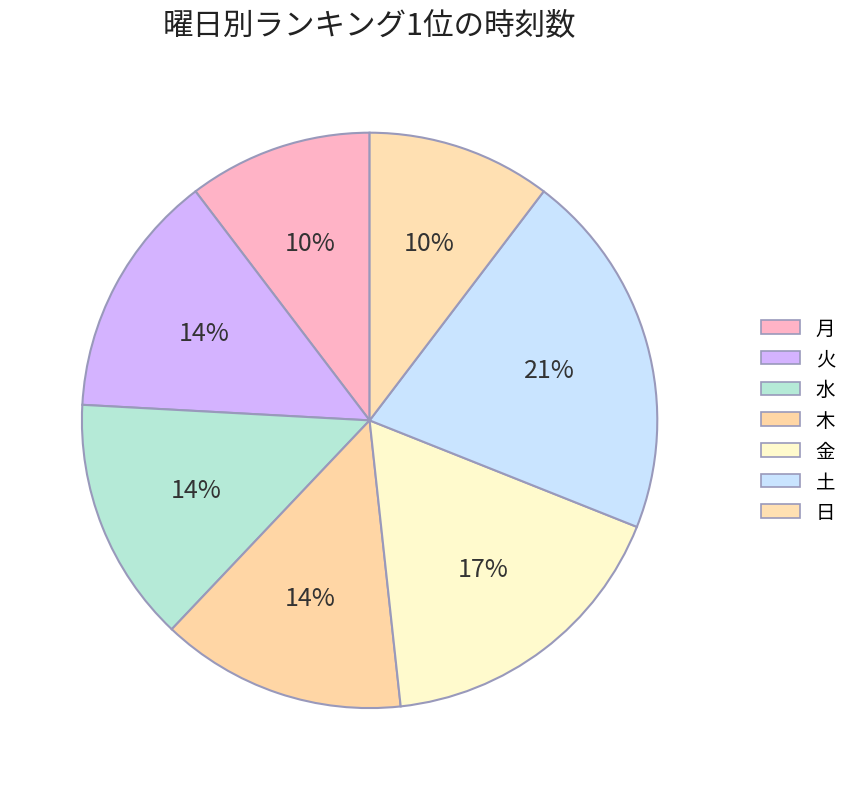

The 水 slice represents 1% of the pie. True or false?

False